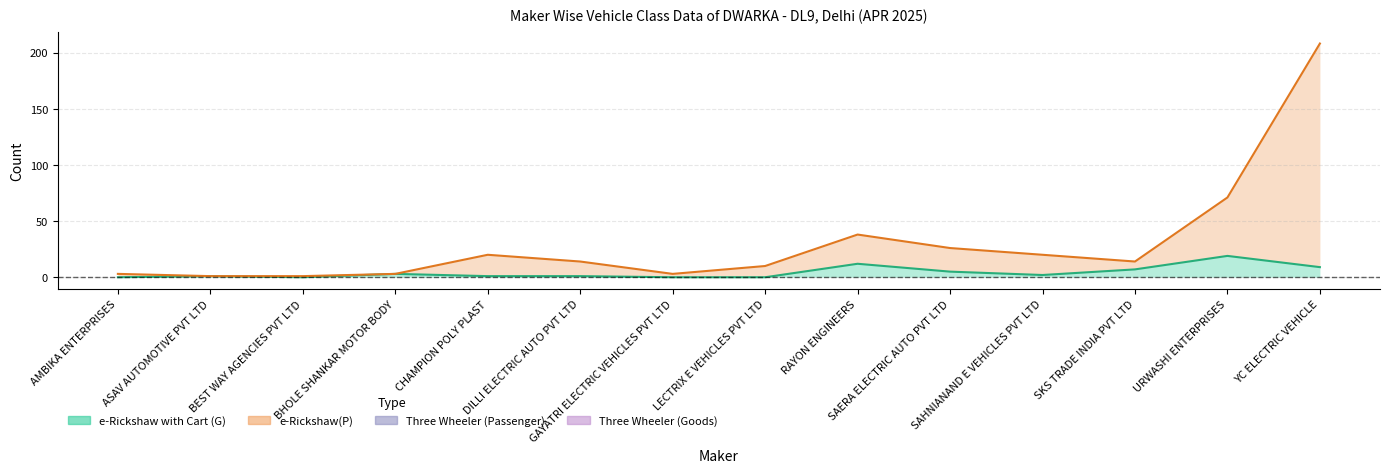

Does the chart display data point markers on the line(s)?

No